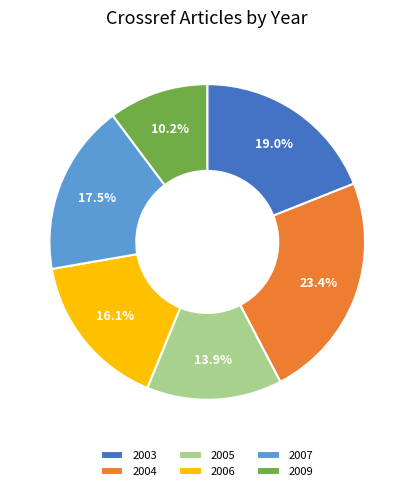

What is the smallest slice in the pie chart?

2009